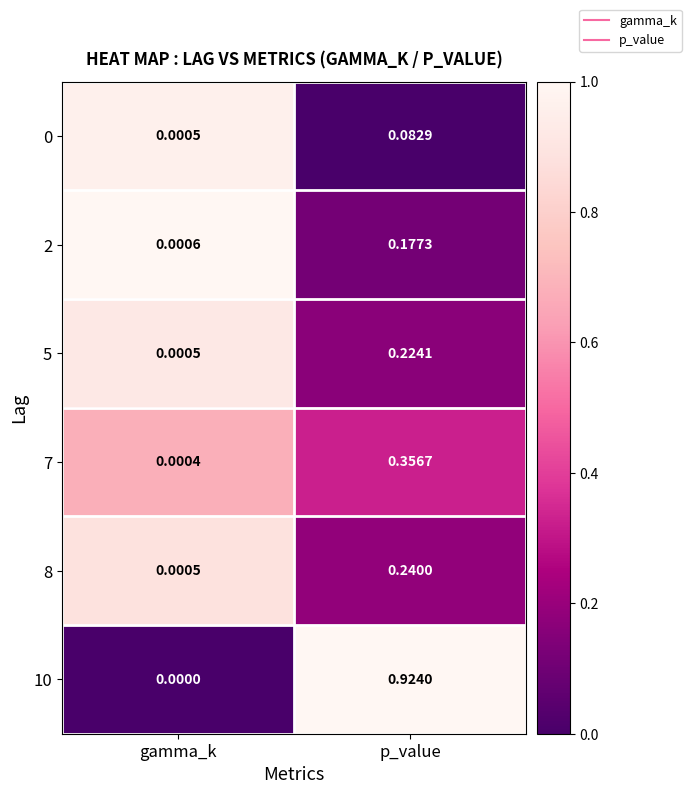

Rank the categories by 7 value from lowest to highest.

gamma_k, p_value